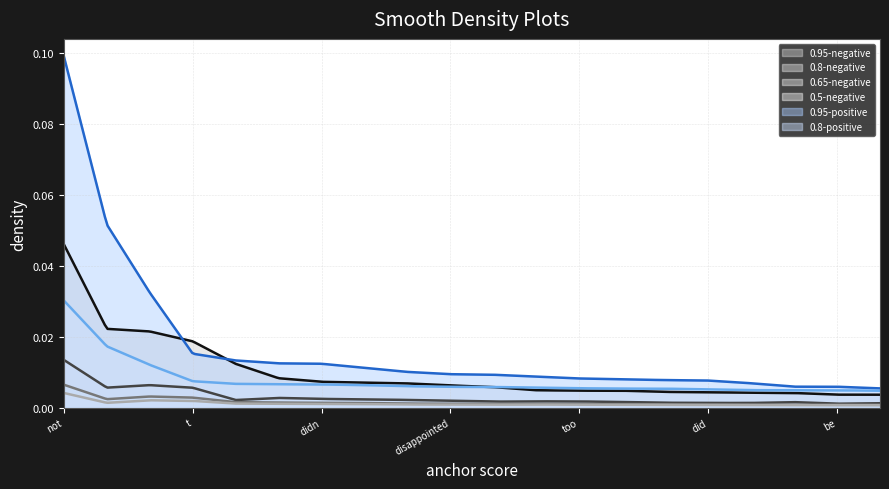

How many lines are shown in the chart?

6